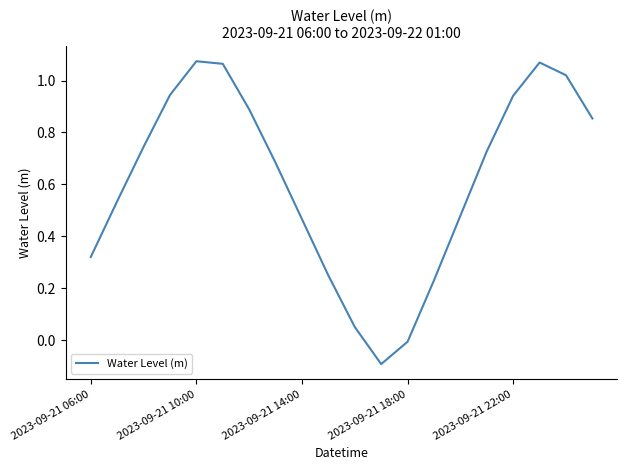

What is the difference between the maximum and minimum values?

1.2